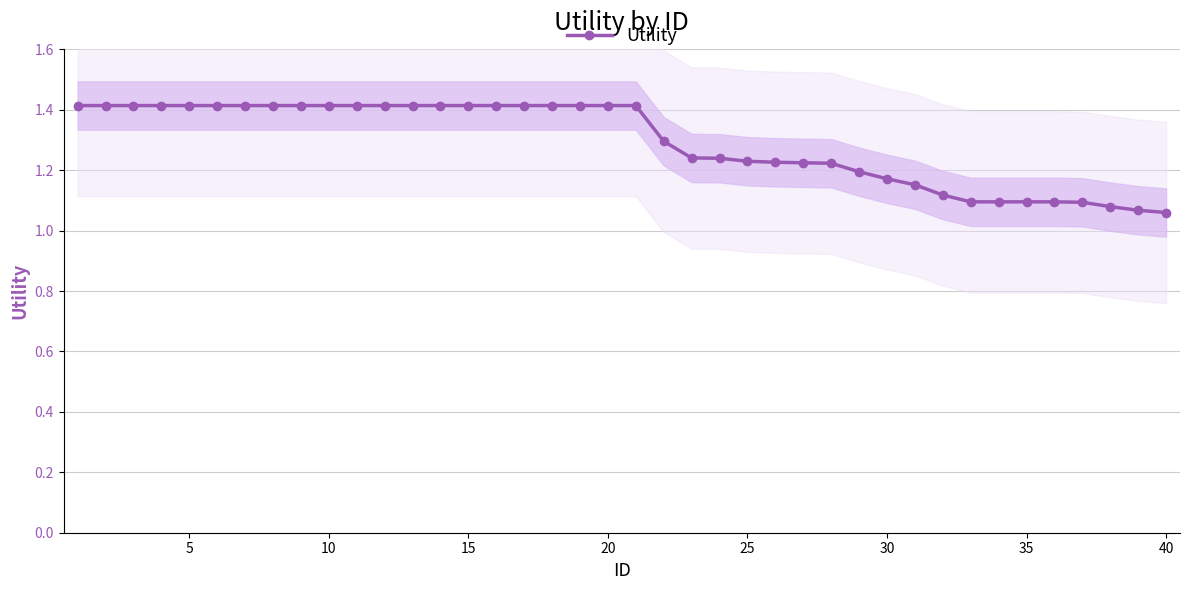

The value of Utility at 20 is 0.5. True or false?

False